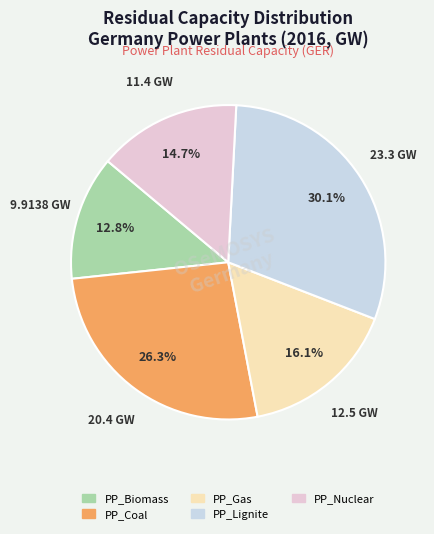

How many slices are in this pie chart?

5